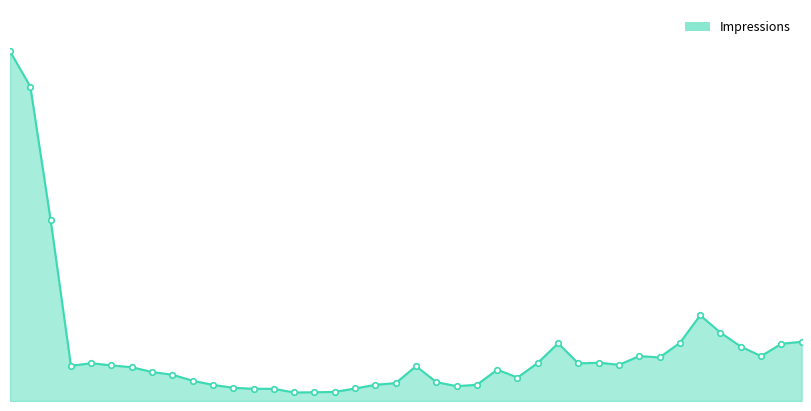

Is it true that the value at 26 is 8844?

True